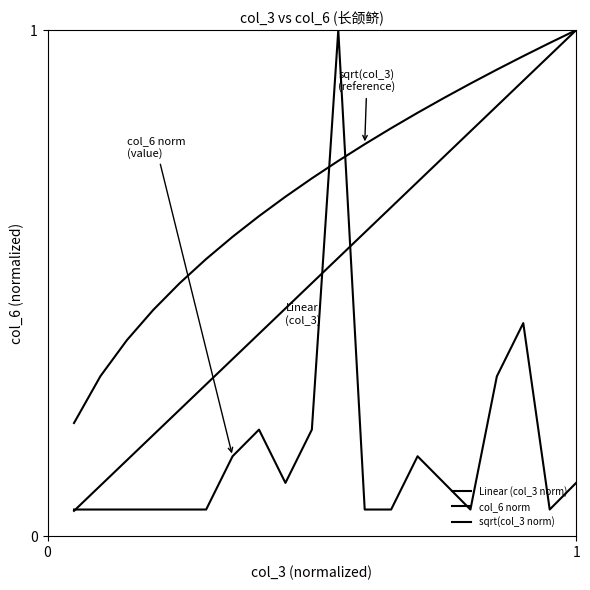

Does the chart have visible grid lines?

No